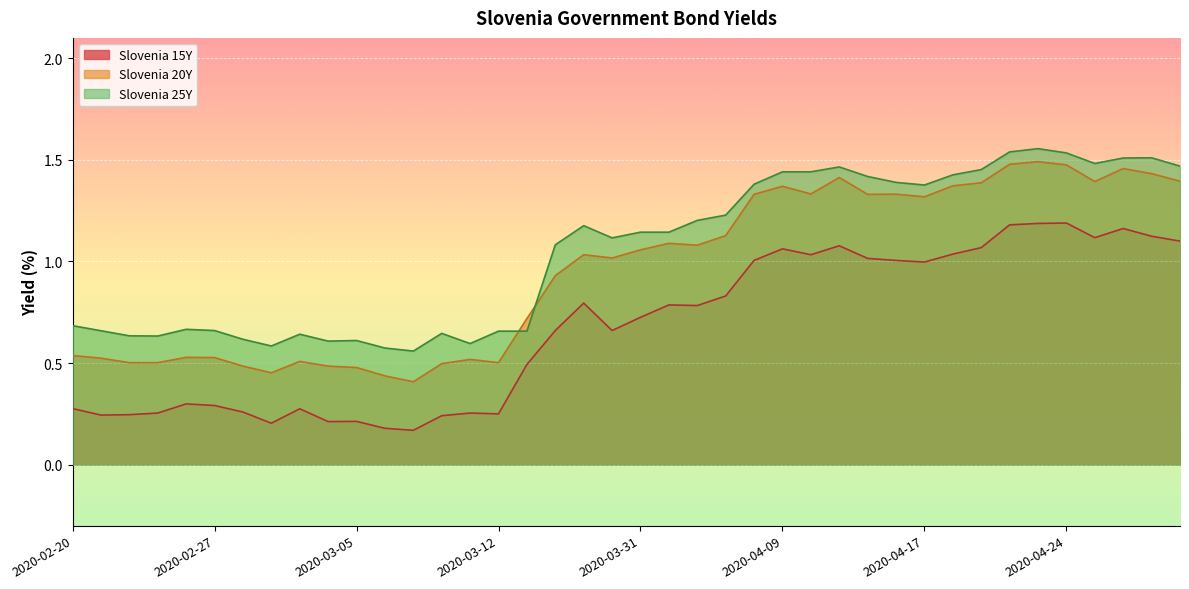

True or false: Slovenia 25Y and Slovenia 15Y intersect in this chart.

False